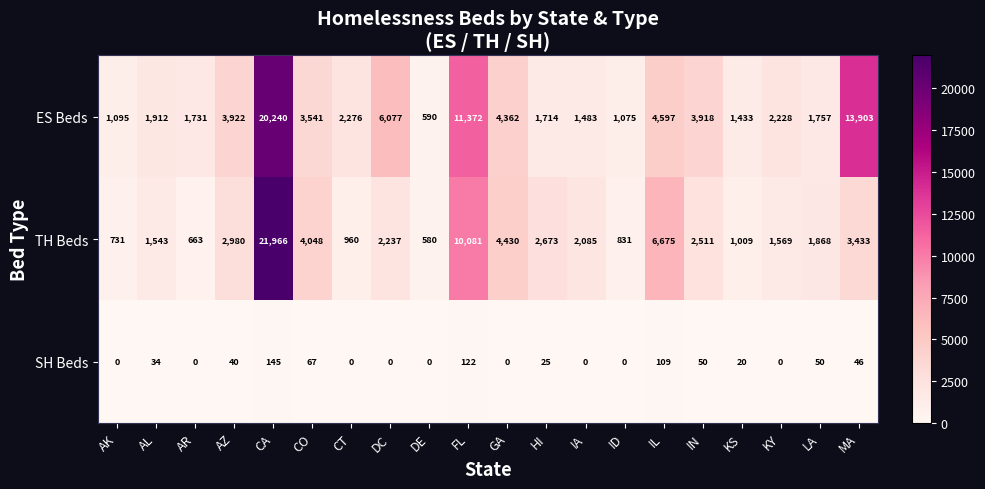

What is the maximum value for ES Beds?

20240